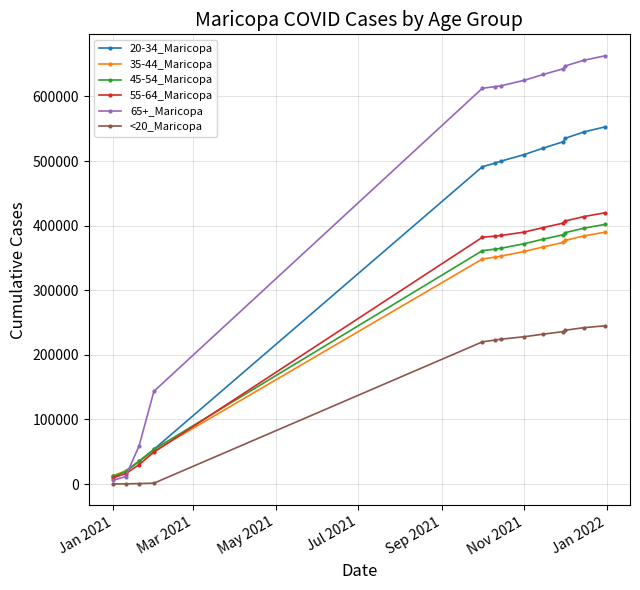

Which series has the largest range (max minus min)?

65+_Maricopa